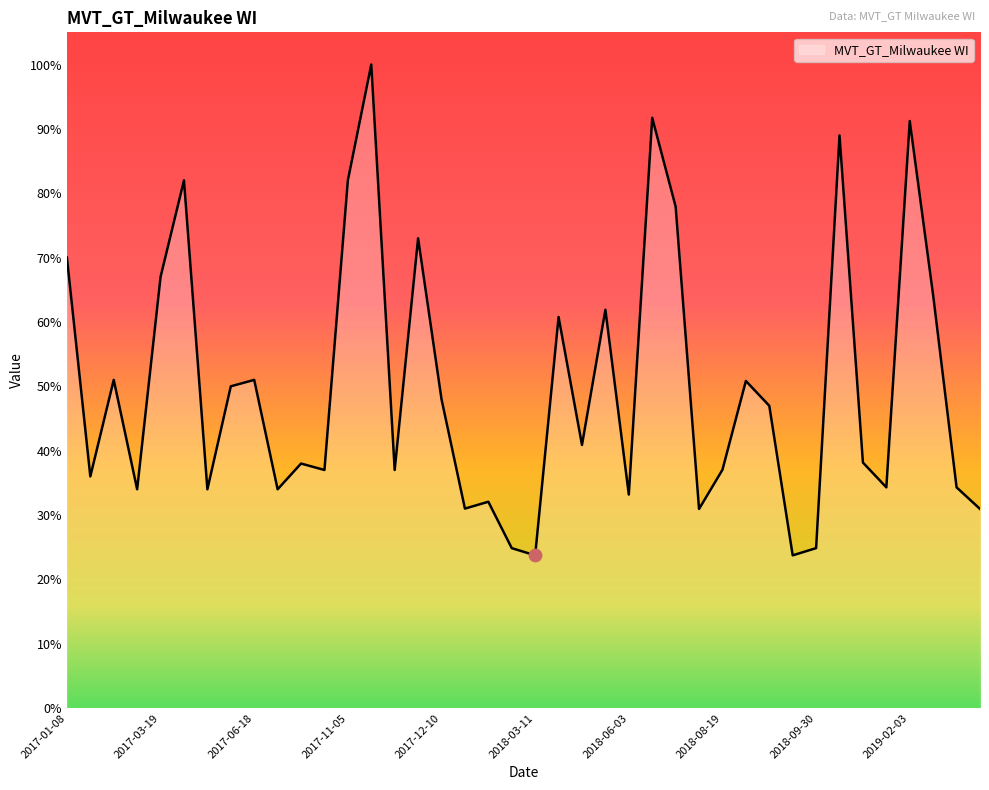

What is the difference between the maximum and minimum values?

76.3